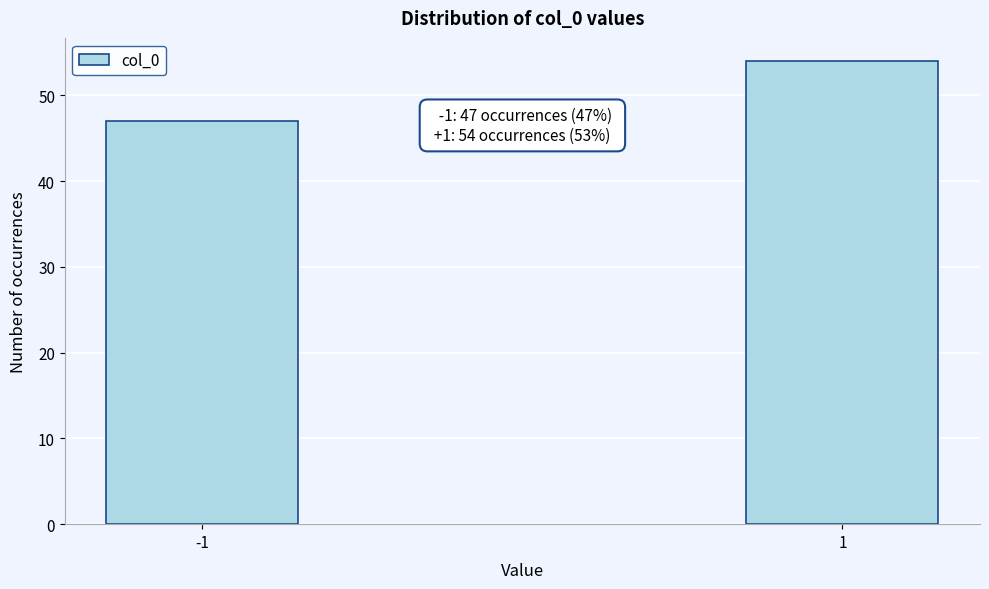

Reading left to right, list all the values displayed in this chart.

-1=47	1=54